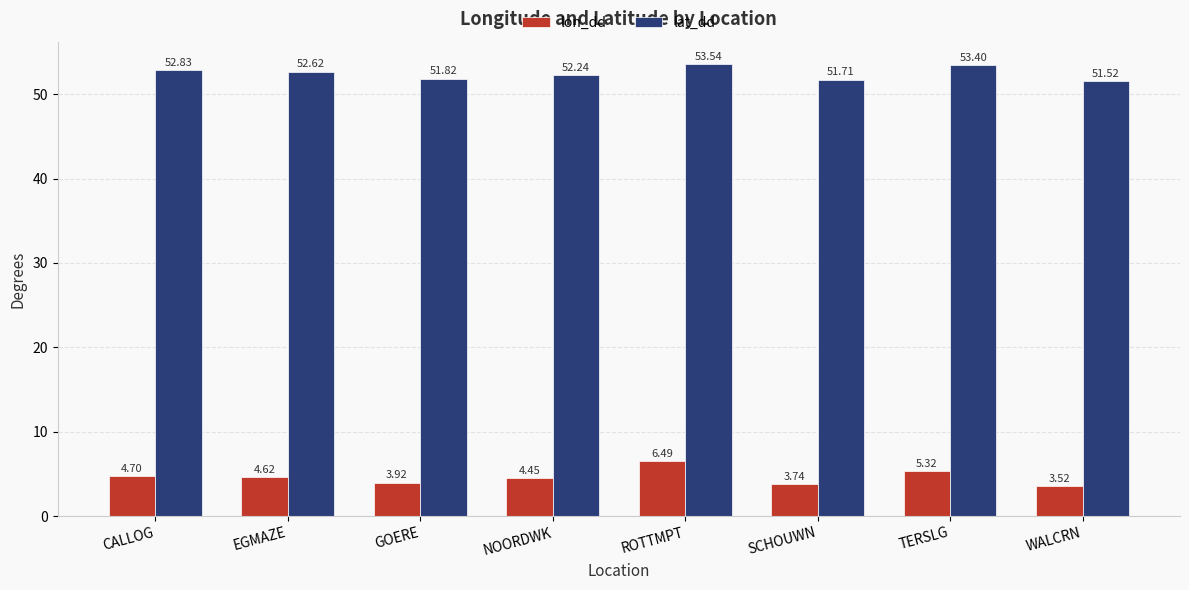

How many series are shown in this chart?

2